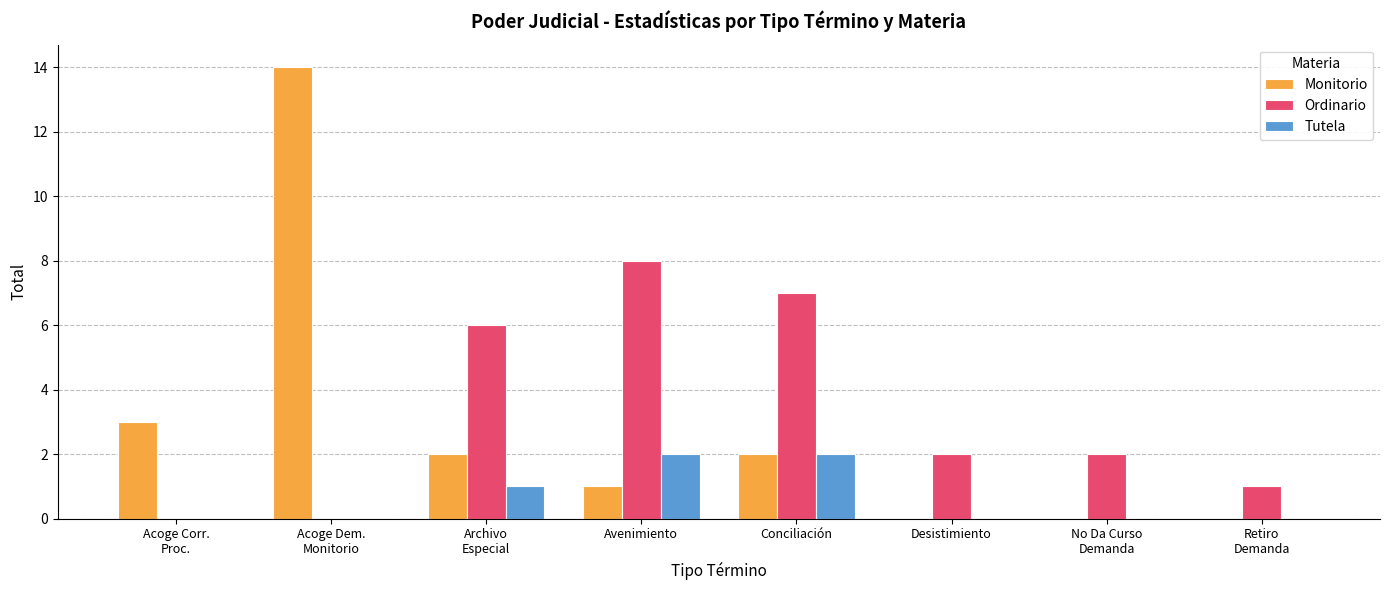

Reading left to right, transcribe all the data shown in this chart.

Monitorio: 3	14	2	1	2	0	0	0
Ordinario: 0	0	6	8	7	2	2	1
Tutela: 0	0	1	2	2	0	0	0